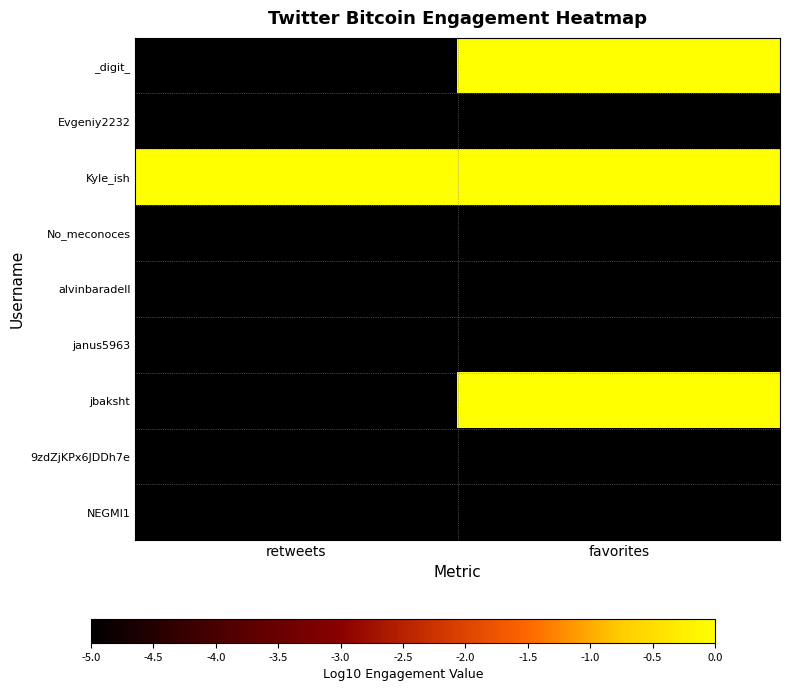

Count the number of data series in this chart.

9